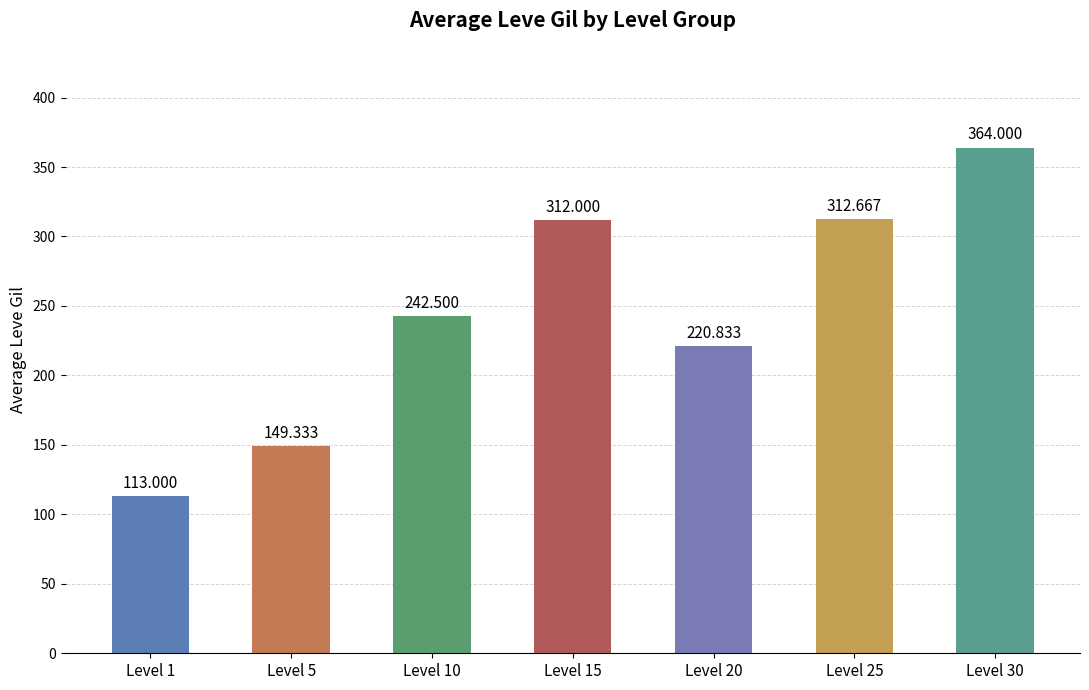

What is the value of the 3rd bar from the left?

242.5